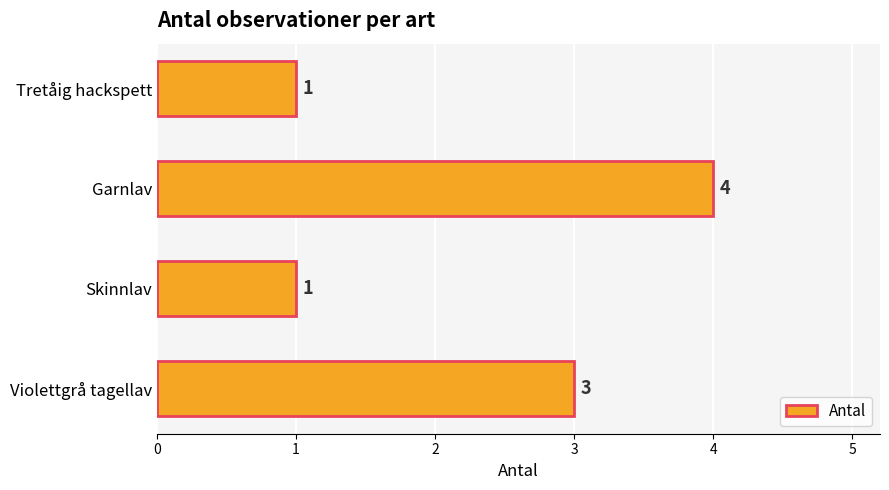

The chart shows a value of 4 at Garnlav. True or false?

True